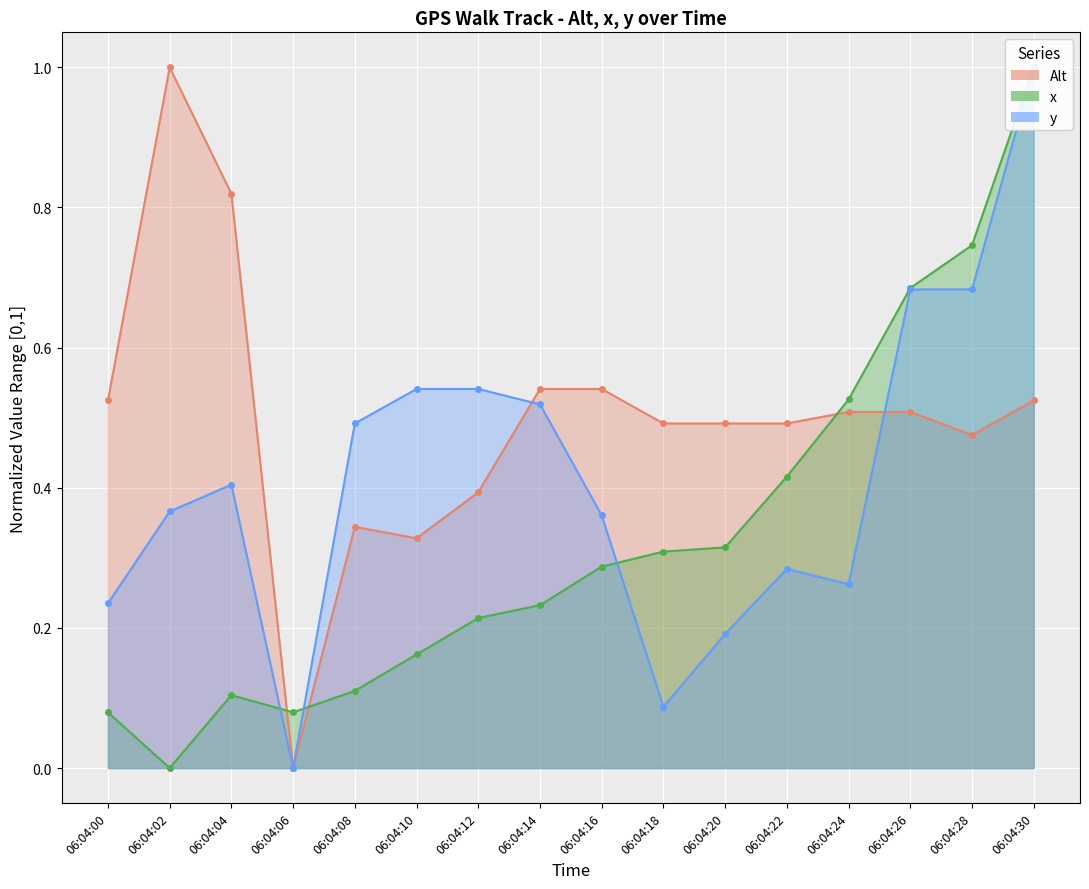

Where is y line nearest to the value 0?

06:04:06